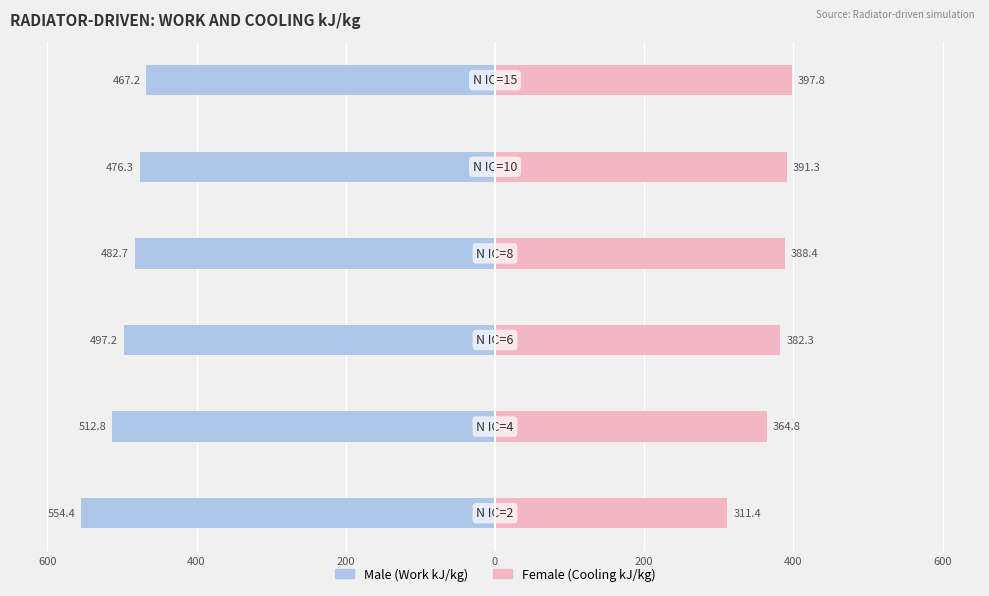

True or false: Female has a value of 397.8 at 400.

True